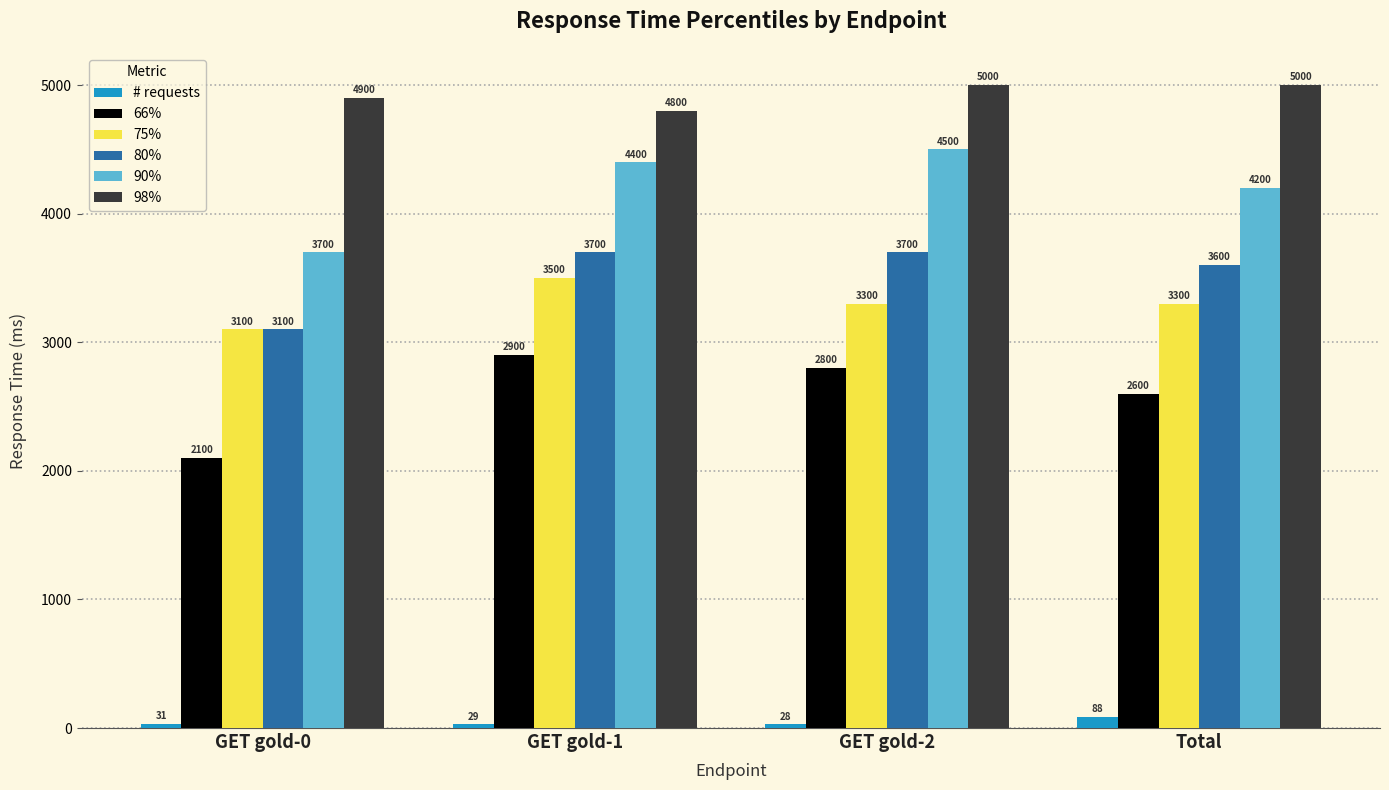

At which category is the sum across all series the highest?

GET gold-1